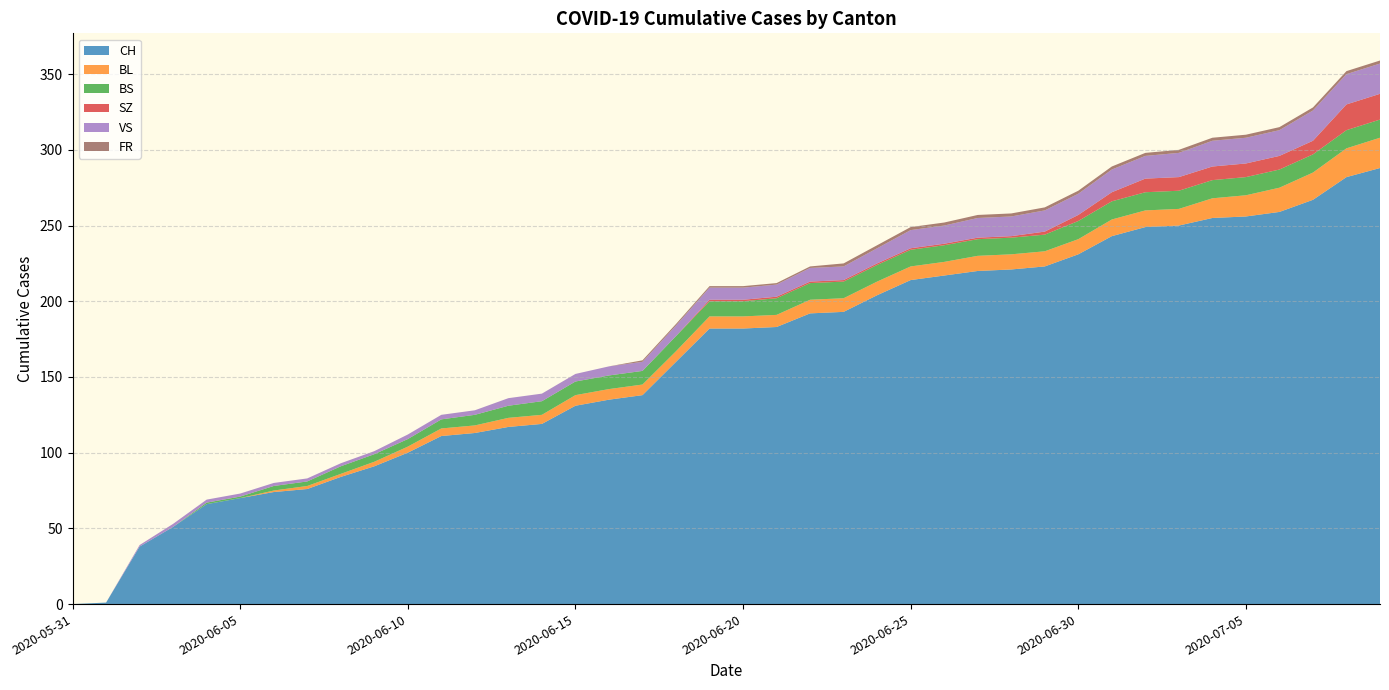

Reading left to right, what are all the values shown in this chart?

CH: 0	1	38	51	66	70	74	76	84	91	100	111	113	117	119	131	135	138	160	182	182	183	192	193	204	214	217	220	221	223	231	243	249	250	255	256	259	267	282	288
BL: 0	0	0	0	0	0	1	2	2	3	4	5	5	6	6	7	7	7	7	8	8	8	9	9	9	9	9	10	10	10	10	11	11	11	13	14	16	18	19	20
BS: 0	0	0	0	1	1	3	3	5	5	5	6	7	8	9	9	9	9	10	10	10	11	11	11	11	11	11	11	11	11	12	12	12	12	12	12	12	12	12	12
SZ: 0	0	0	0	0	0	0	0	0	0	0	0	0	0	0	0	0	0	0	1	1	1	1	1	1	1	1	1	1	2	4	6	9	9	9	9	9	9	17	17
VS: 0	0	1	2	2	2	2	2	2	2	3	3	3	5	5	5	6	6	7	8	8	8	9	9	10	12	12	13	13	14	14	15	15	16	17	17	17	20	20	20
FR: 0	0	0	0	0	0	0	0	0	0	0	0	0	0	0	0	0	1	1	1	1	1	1	2	2	2	2	2	2	2	2	2	2	2	2	2	2	2	2	2